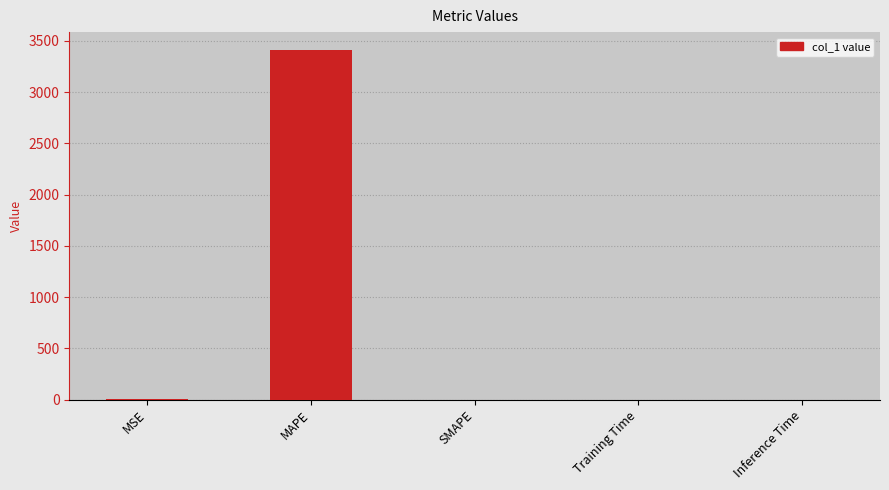

Are the bars horizontal?

No